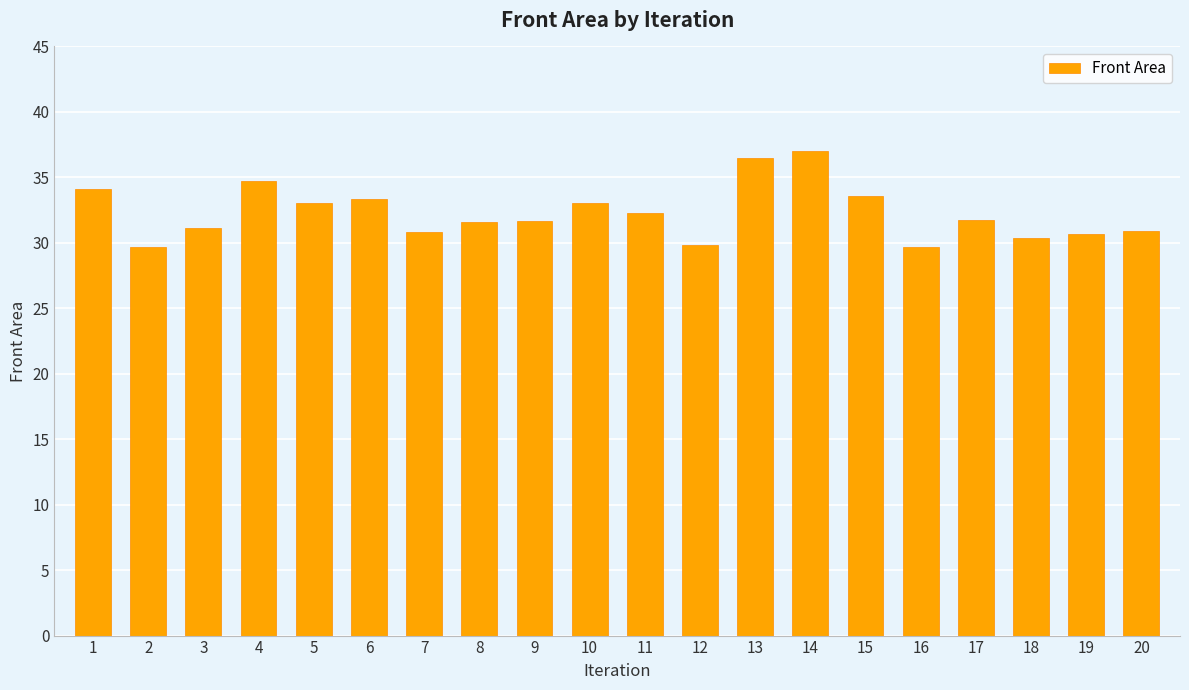

What is the value of the 18th bar from the left?

30.4